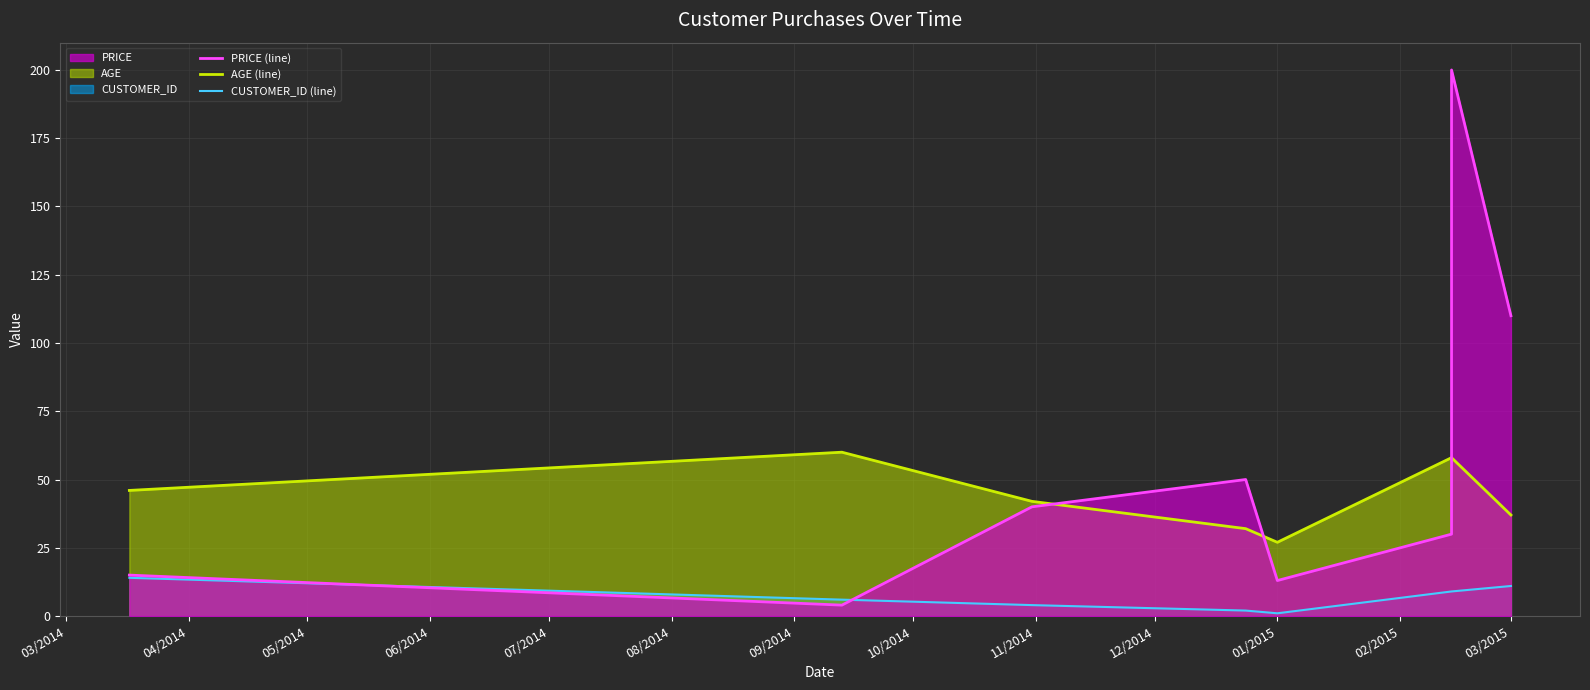

True or false: CUSTOMER_ID (line) has more than 0 points higher than both neighbors.

False